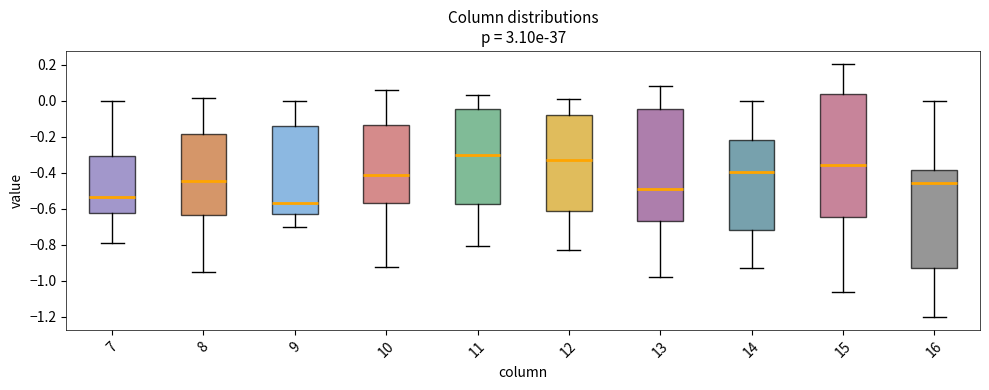

Which box is the tallest, from its lower edge to its upper edge?

15